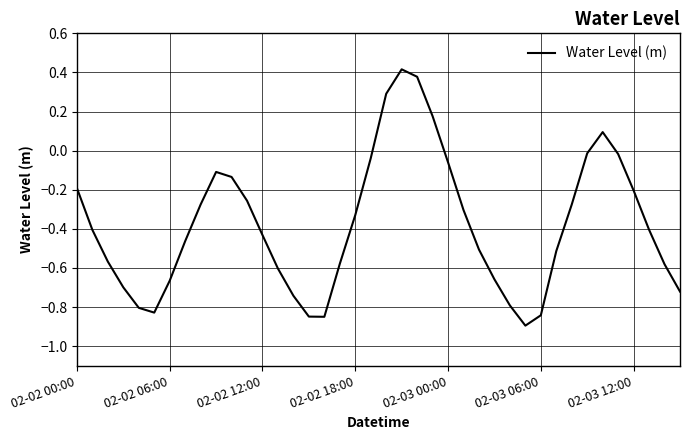

What is the smallest value displayed?

-0.9